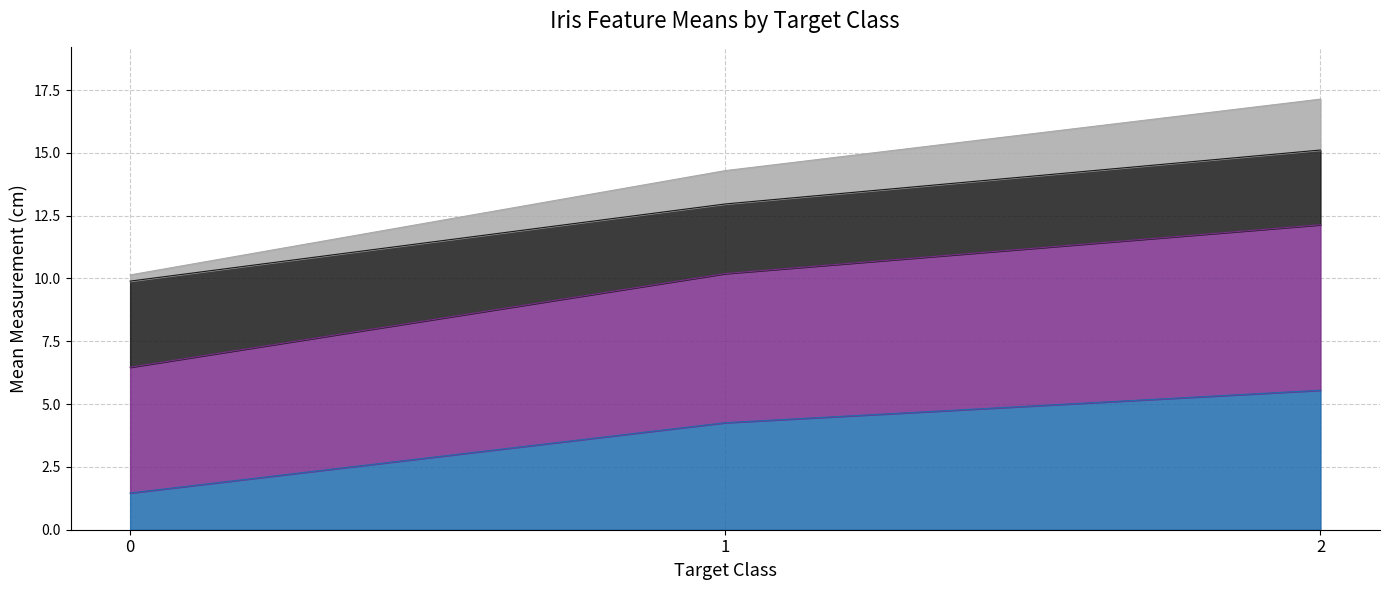

Is it true that _id.petal width equals 2.1 at 0?

False